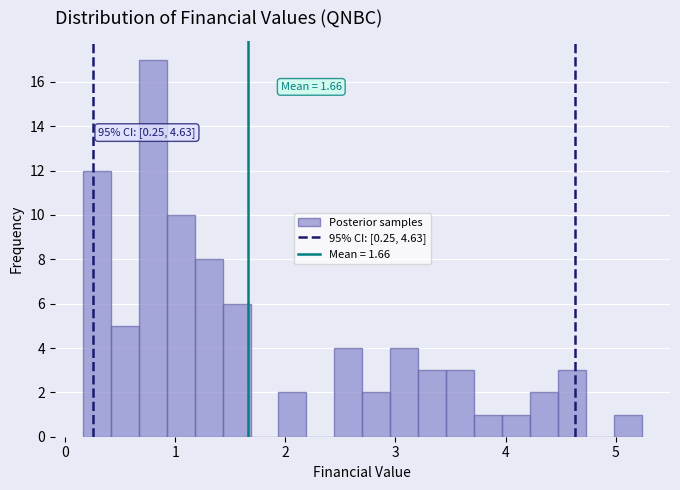

Around what value on the x-axis is the tallest bar? Give the approximate position of its centre, as read against the axis.

0.8